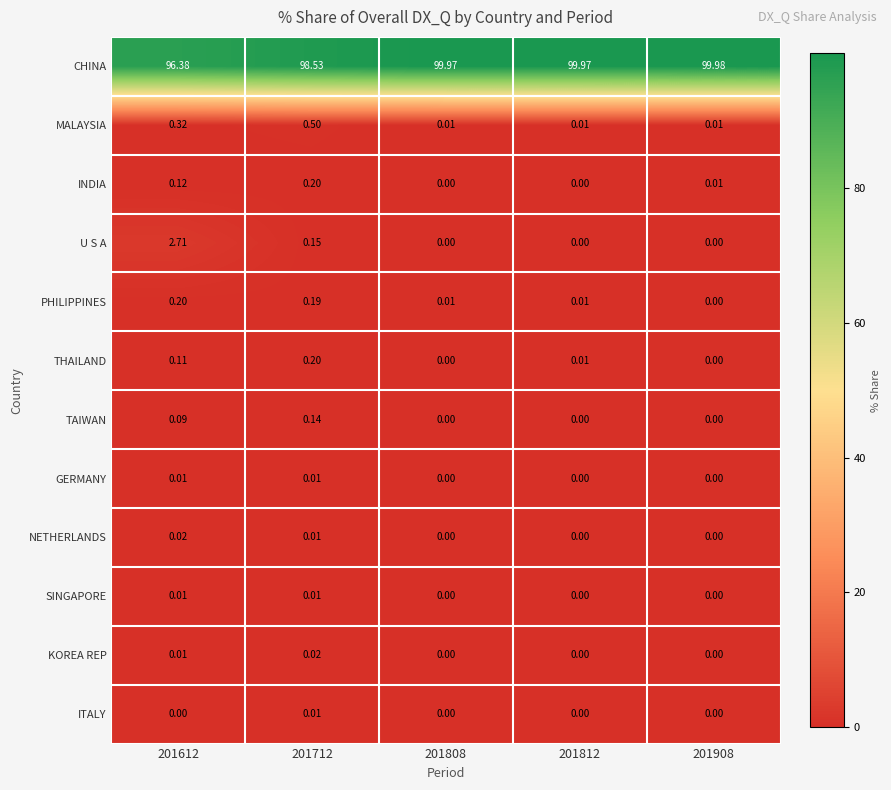

Is the value of PHILIPPINES at 201712 greater than the value of U S A at 201808?

Yes